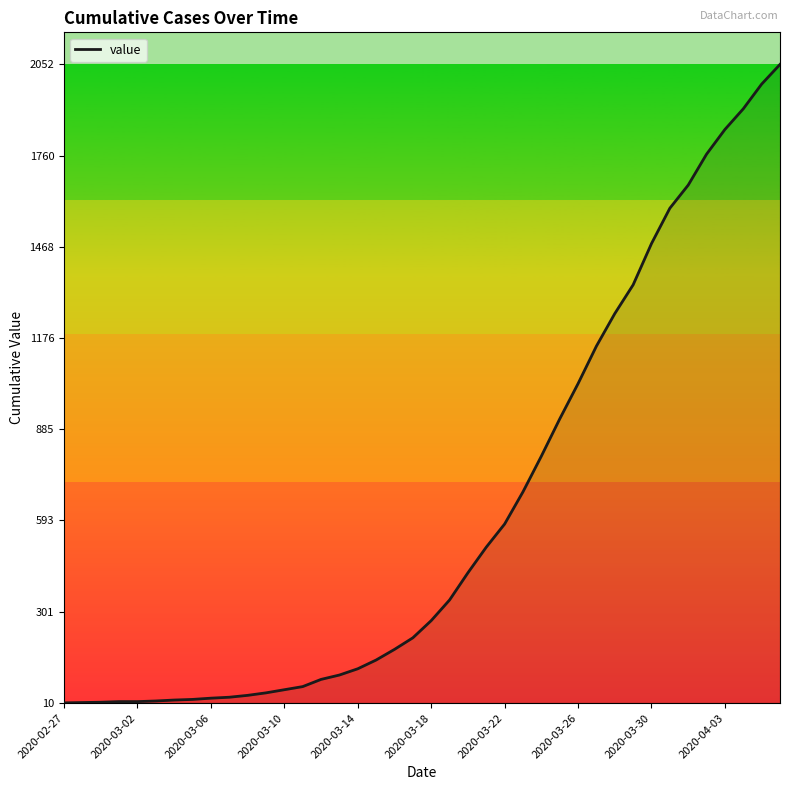

How many distinct data groups are displayed?

1